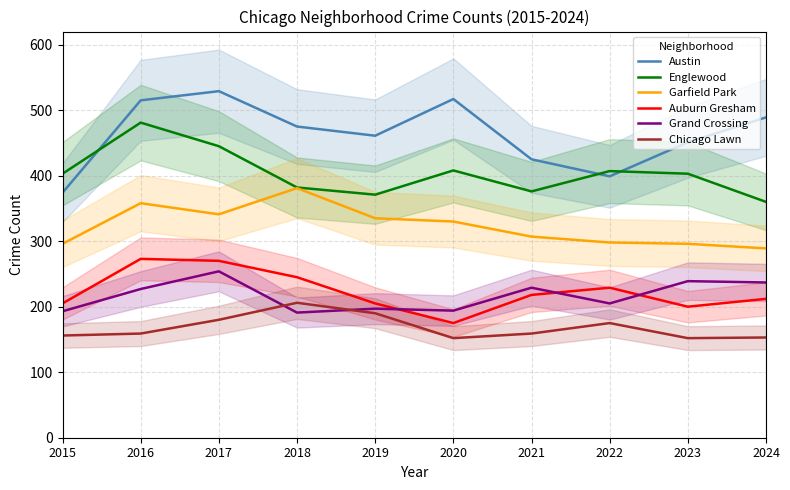

True or false: Englewood and Austin intersect in this chart.

True